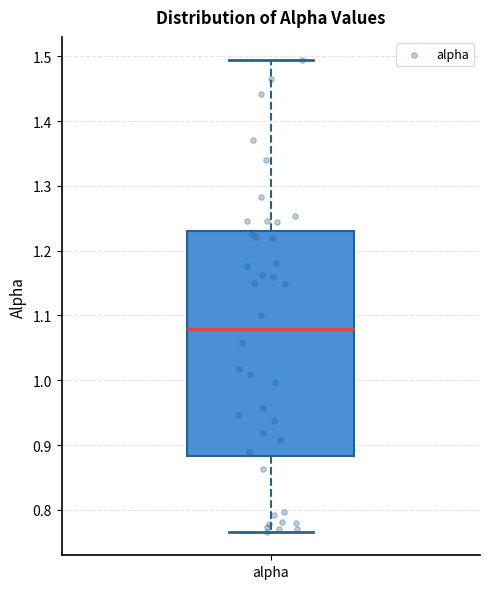

Transcribe this box plot: give where the median line is, the range the box spans, and where the two whiskers end, as read against the y-axis. The values are not printed on the chart, so give them approximately, as read against the axis.

median 1.08, box 0.88 to 1.23, whiskers 0.77 to 1.49